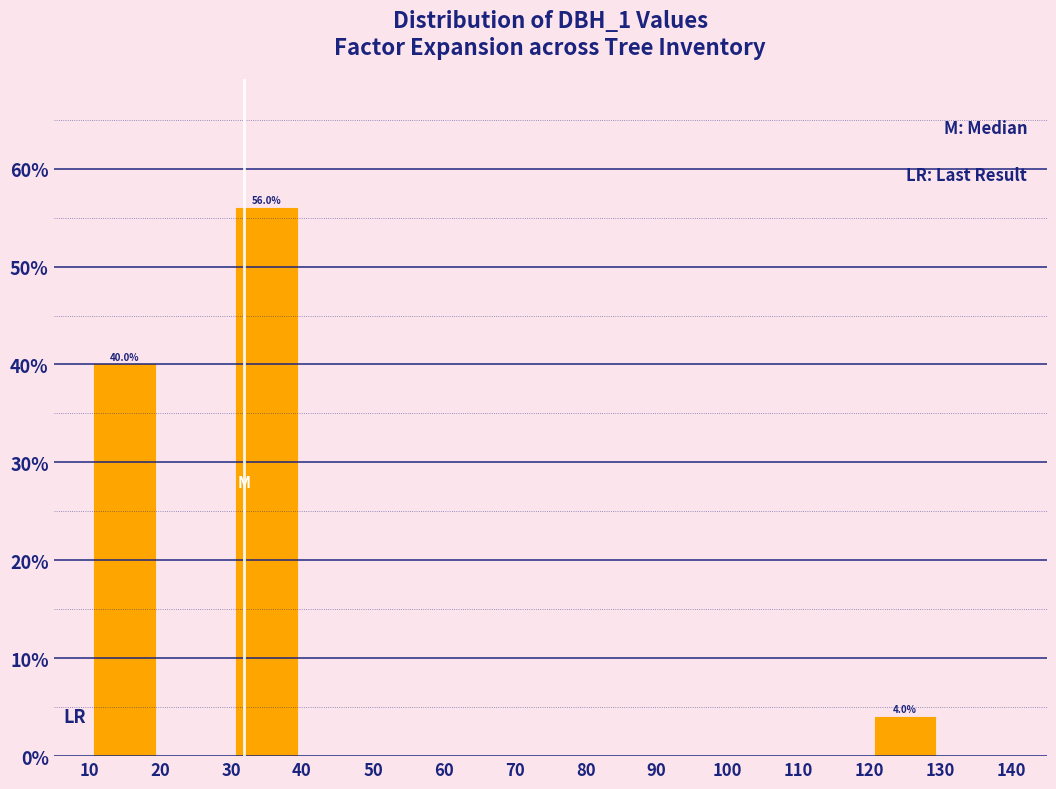

Over which range of the x-axis is the bar tallest?

30 to 40